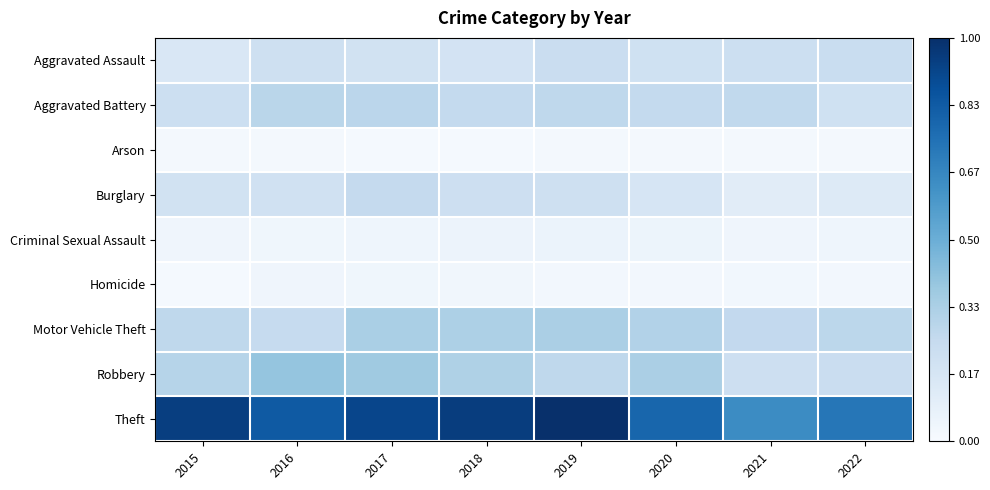

Which series has the largest range (max minus min)?

Theft